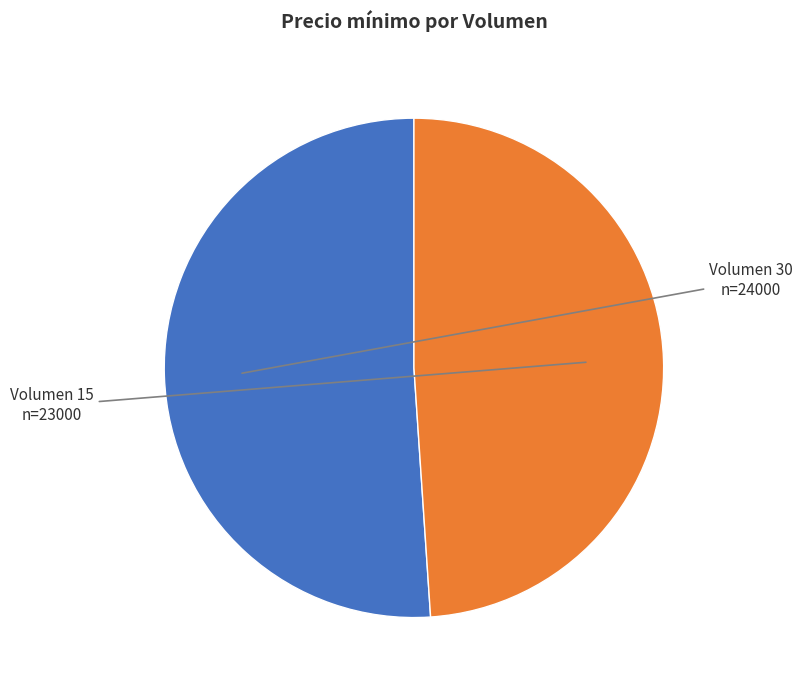

Is there any slice that represents more than half of the pie?

Yes